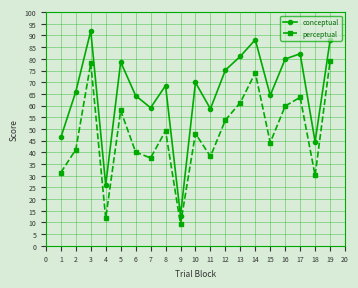

At which category does the chart reach its peak across all series?

3